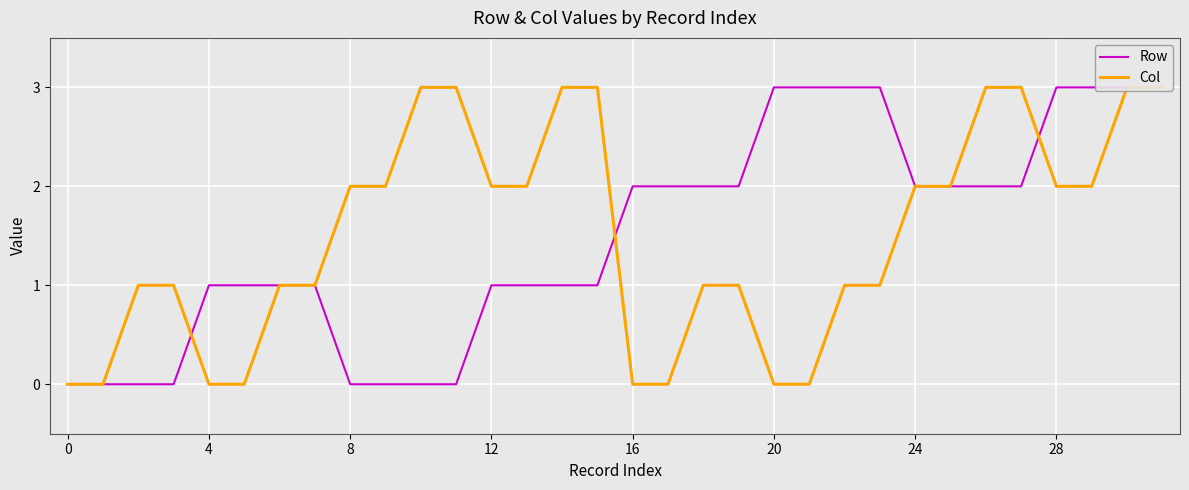

Which series has the largest range (max minus min)?

Row